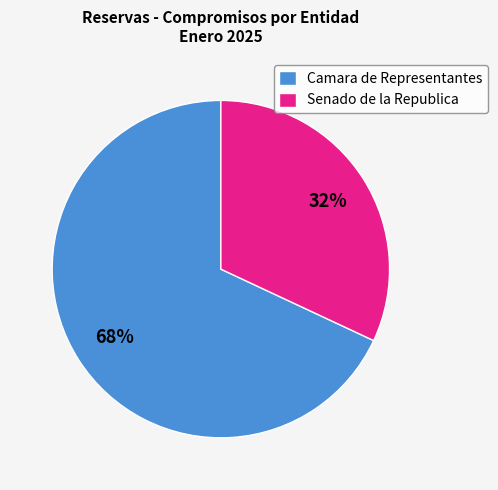

To the nearest percent, what is the average slice percentage?

50%